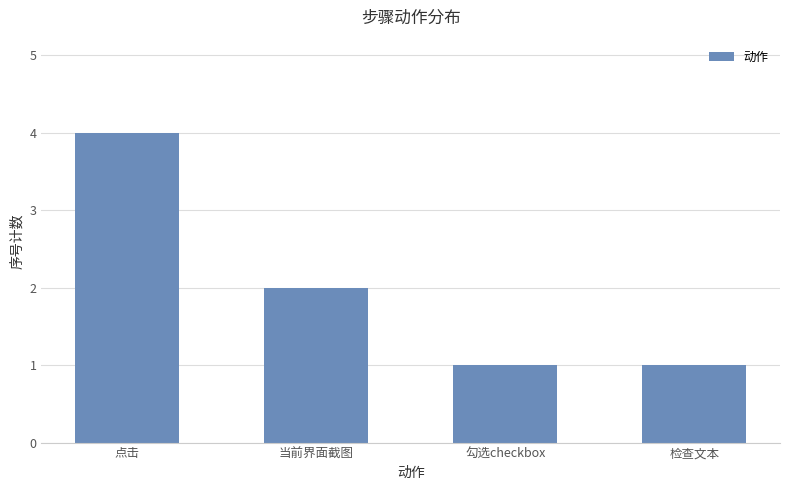

Which label corresponds to the largest value in the chart?

点击